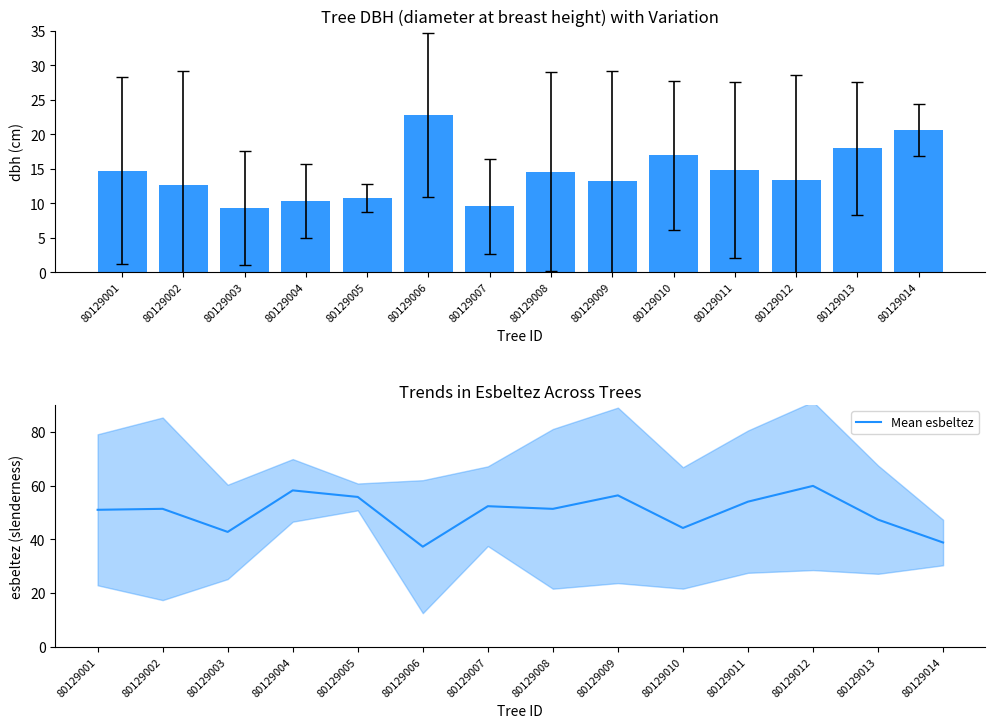

Reading left to right, transcribe all the data shown in this chart.

dbh: 14.7	12.7	9.3	10.3	10.8	22.8	9.6	14.6	13.3	16.9	14.8	13.3	17.9	20.6
Mean esbeltez: 51.0	51.4	42.8	58.2	55.8	37.3	52.4	51.4	56.4	44.2	54.0	59.9	47.4	38.8